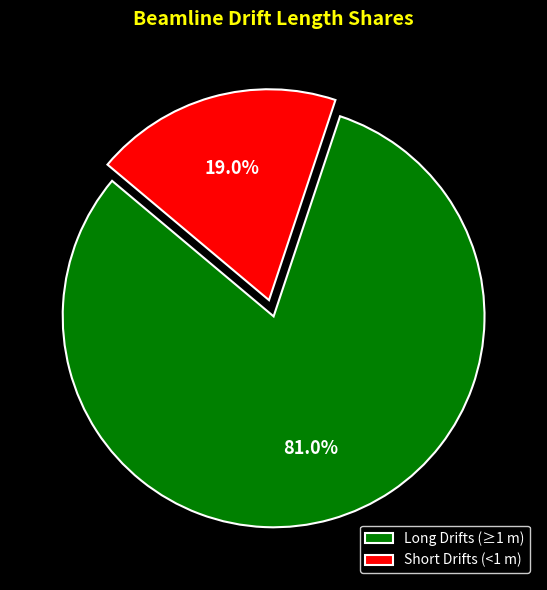

Which category has the smallest portion of the pie?

Short Drifts (<1 m)